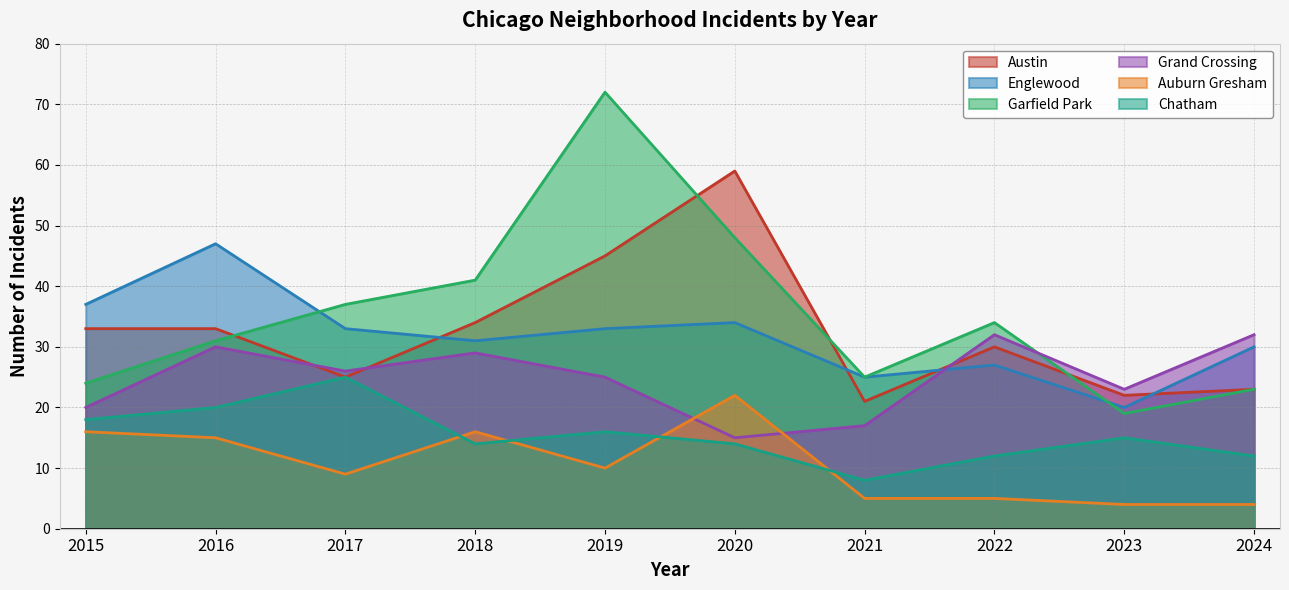

Which series changed the most between 2021 and 2024?

Grand Crossing